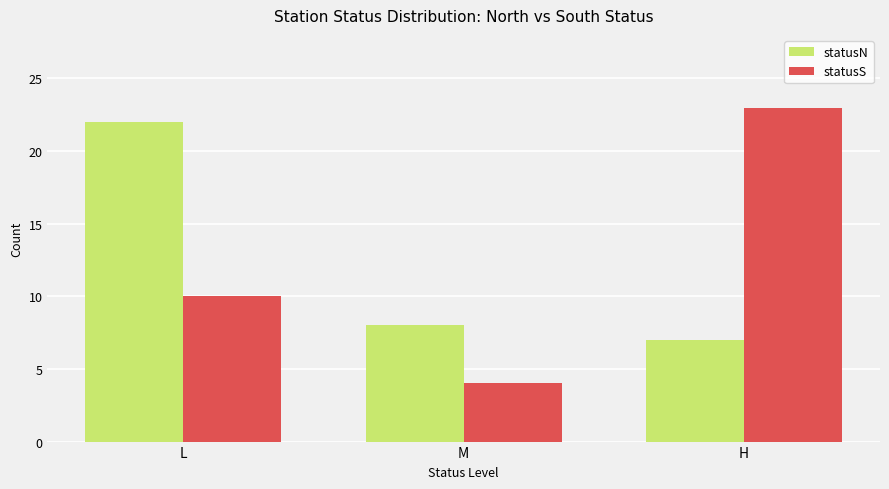

What is the total value across all series at M?

12